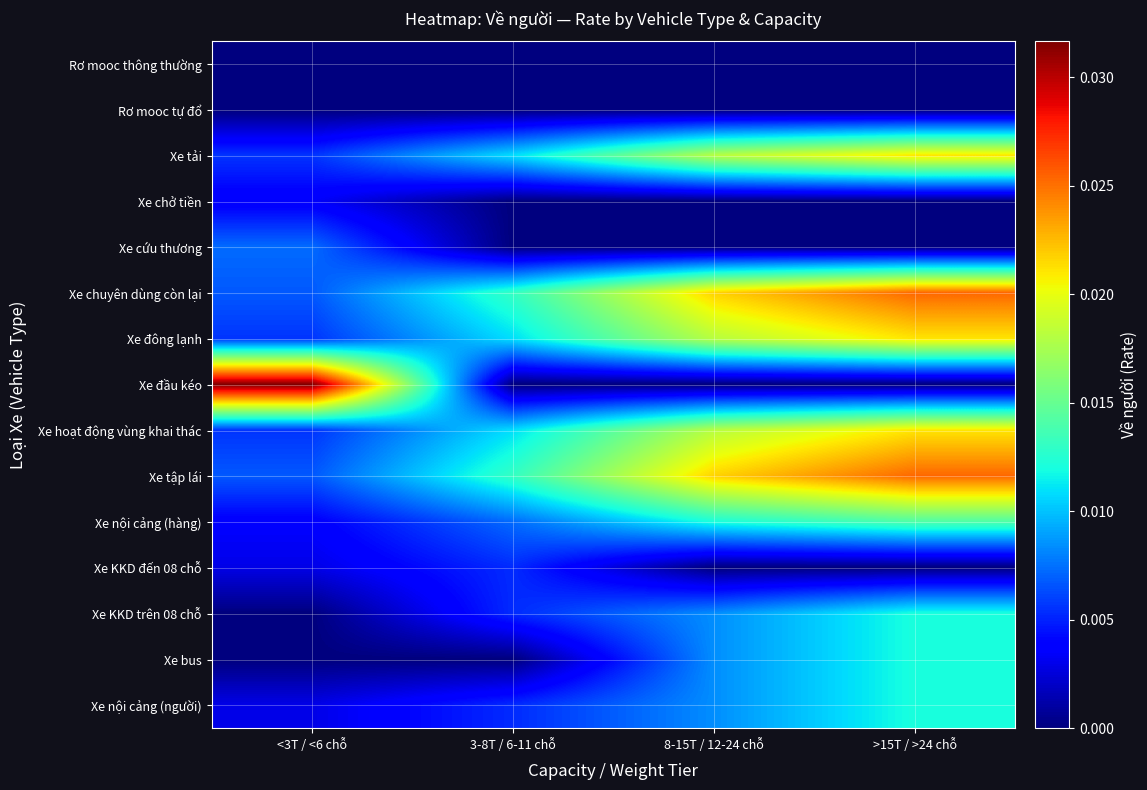

Which series has the largest total across all categories?

Xe chuyên dùng còn lại